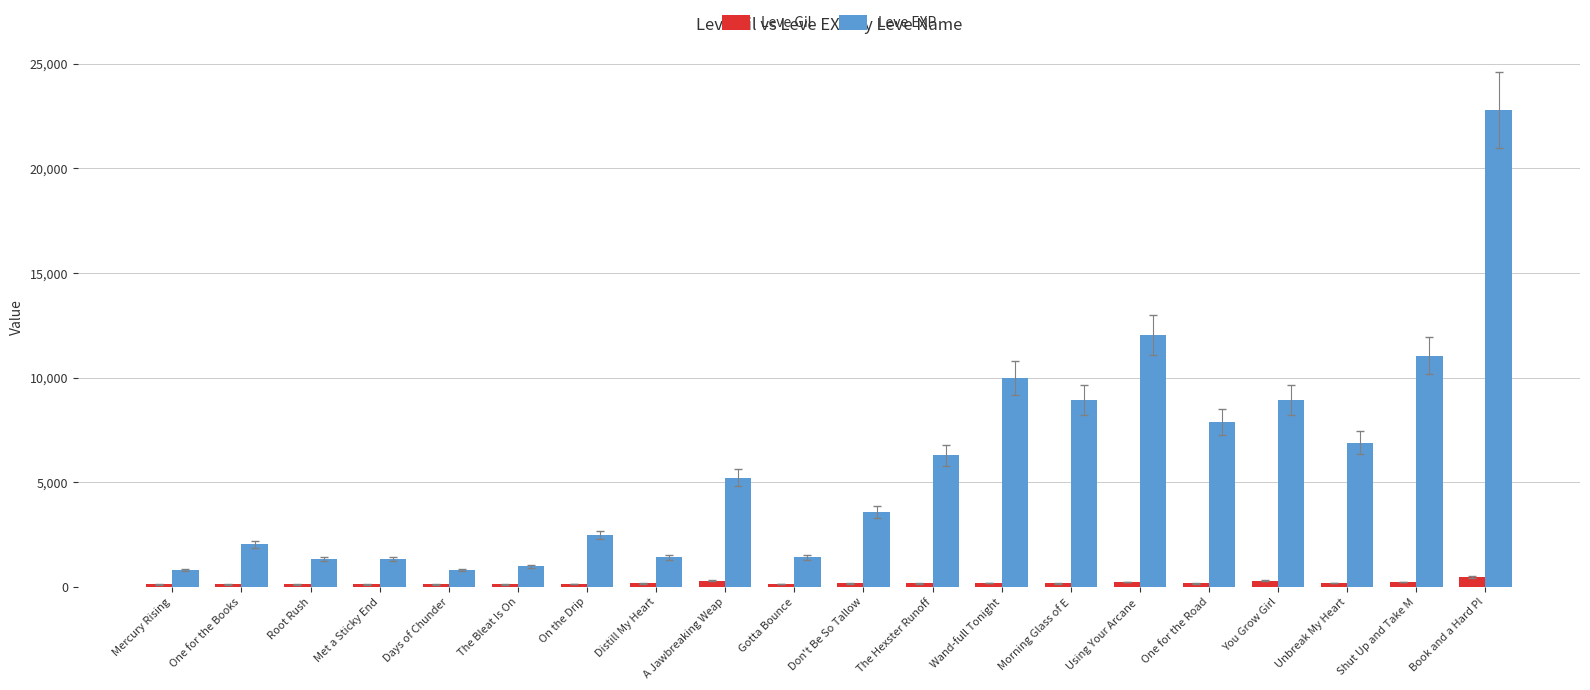

What is the average value of the Leve EXP series?

5809